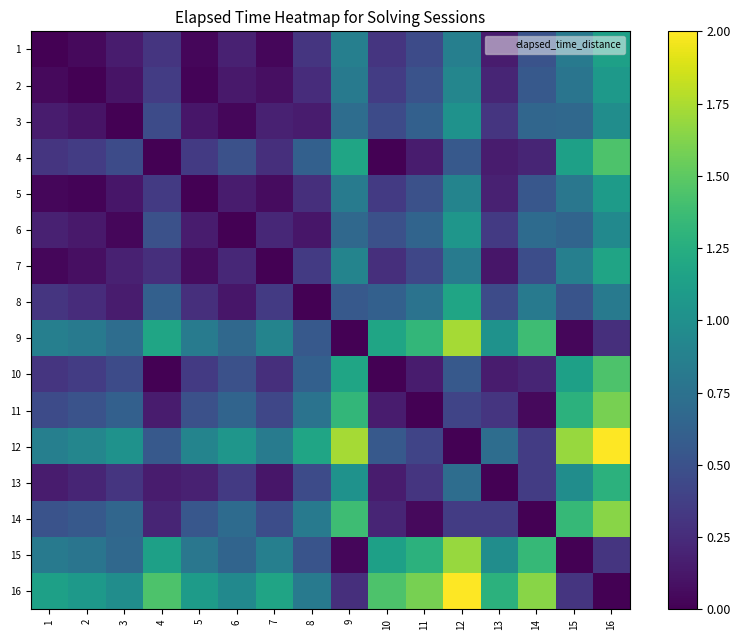

Reading right to left, list all the values displayed in this chart.

1: 16=1.1	15=0.8	14=0.5	13=0.2	12=0.9	11=0.5	10=0.3	9=0.9	8=0.3	7=0.0	6=0.2	5=0.0	4=0.3	3=0.2	2=0.1	1=0.0
2: 16=1.1	15=0.8	14=0.6	13=0.2	12=0.9	11=0.5	10=0.4	9=0.8	8=0.3	7=0.1	6=0.1	5=0.0	4=0.4	3=0.1	2=0.0	1=0.1
3: 16=1.0	15=0.7	14=0.7	13=0.3	12=1.0	11=0.6	10=0.5	9=0.7	8=0.2	7=0.2	6=0.0	5=0.1	4=0.5	3=0.0	2=0.1	1=0.2
4: 16=1.4	15=1.1	14=0.2	13=0.2	12=0.6	11=0.2	10=0.0	9=1.2	8=0.6	7=0.3	6=0.5	5=0.3	4=0.0	3=0.5	2=0.4	1=0.3
5: 16=1.1	15=0.8	14=0.5	13=0.2	12=0.9	11=0.5	10=0.3	9=0.8	8=0.3	7=0.1	6=0.2	5=0.0	4=0.3	3=0.1	2=0.0	1=0.0
6: 16=0.9	15=0.6	14=0.7	13=0.3	12=1.1	11=0.6	10=0.5	9=0.7	8=0.1	7=0.2	6=0.0	5=0.2	4=0.5	3=0.0	2=0.1	1=0.2
7: 16=1.2	15=0.9	14=0.5	13=0.1	12=0.8	11=0.4	10=0.3	9=0.9	8=0.3	7=0.0	6=0.2	5=0.1	4=0.3	3=0.2	2=0.1	1=0.0
8: 16=0.8	15=0.5	14=0.8	13=0.5	12=1.2	11=0.8	10=0.6	9=0.6	8=0.0	7=0.3	6=0.1	5=0.3	4=0.6	3=0.2	2=0.3	1=0.3
9: 16=0.3	15=0.0	14=1.4	13=1.0	12=1.7	11=1.3	10=1.2	9=0.0	8=0.6	7=0.9	6=0.7	5=0.8	4=1.2	3=0.7	2=0.8	1=0.9
10: 16=1.4	15=1.1	14=0.2	13=0.2	12=0.6	11=0.2	10=0.0	9=1.2	8=0.6	7=0.3	6=0.5	5=0.3	4=0.0	3=0.5	2=0.4	1=0.3
11: 16=1.6	15=1.3	14=0.1	13=0.3	12=0.4	11=0.0	10=0.2	9=1.3	8=0.8	7=0.4	6=0.6	5=0.5	4=0.2	3=0.6	2=0.5	1=0.5
12: 16=2.0	15=1.7	14=0.4	13=0.7	12=0.0	11=0.4	10=0.6	9=1.7	8=1.2	7=0.8	6=1.1	5=0.9	4=0.6	3=1.0	2=0.9	1=0.9
13: 16=1.3	15=1.0	14=0.4	13=0.0	12=0.7	11=0.3	10=0.2	9=1.0	8=0.5	7=0.1	6=0.3	5=0.2	4=0.2	3=0.3	2=0.2	1=0.2
14: 16=1.6	15=1.3	14=0.0	13=0.4	12=0.4	11=0.1	10=0.2	9=1.4	8=0.8	7=0.5	6=0.7	5=0.5	4=0.2	3=0.7	2=0.6	1=0.5
15: 16=0.3	15=0.0	14=1.3	13=1.0	12=1.7	11=1.3	10=1.1	9=0.0	8=0.5	7=0.9	6=0.6	5=0.8	4=1.1	3=0.7	2=0.8	1=0.8
16: 16=0.0	15=0.3	14=1.6	13=1.3	12=2.0	11=1.6	10=1.4	9=0.3	8=0.8	7=1.2	6=0.9	5=1.1	4=1.4	3=1.0	2=1.1	1=1.1